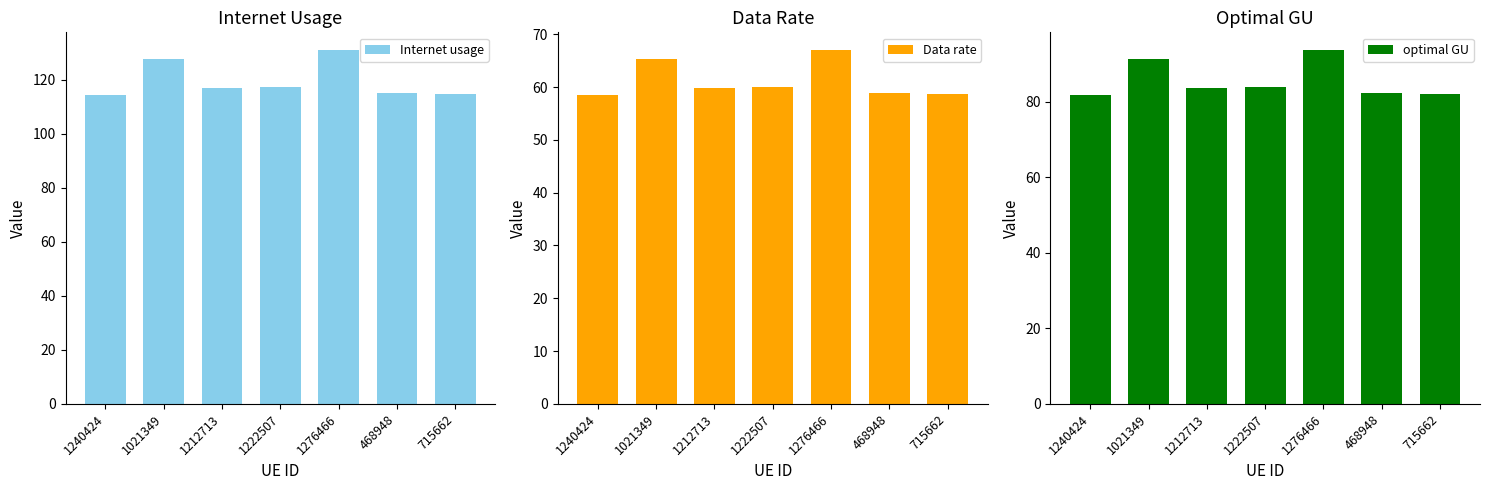

What is the spread (max minus min) of values at 1222507?

57.3